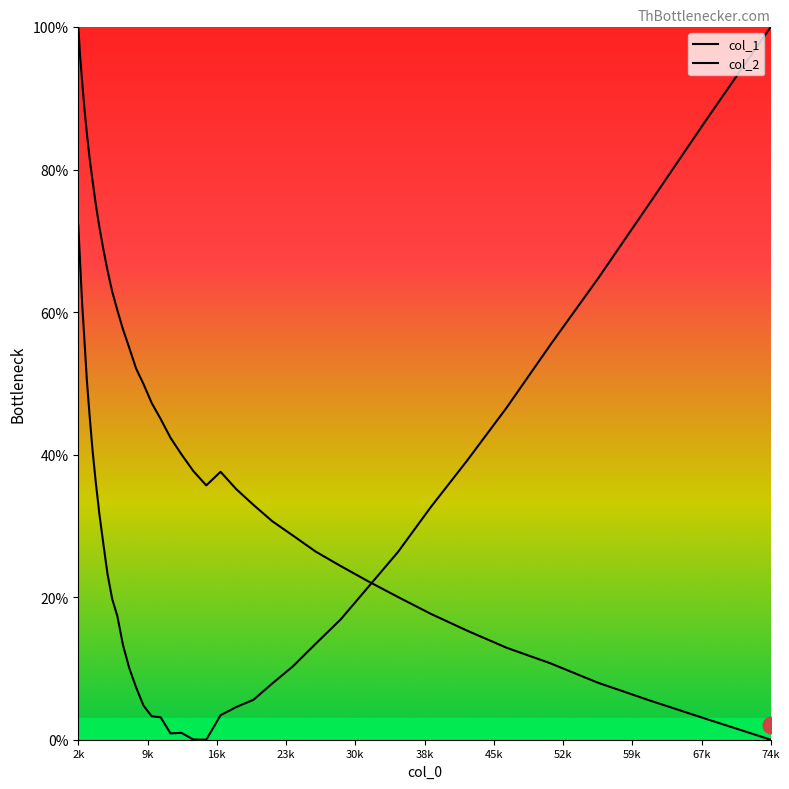

At which category is the sum across all series the highest?

2k